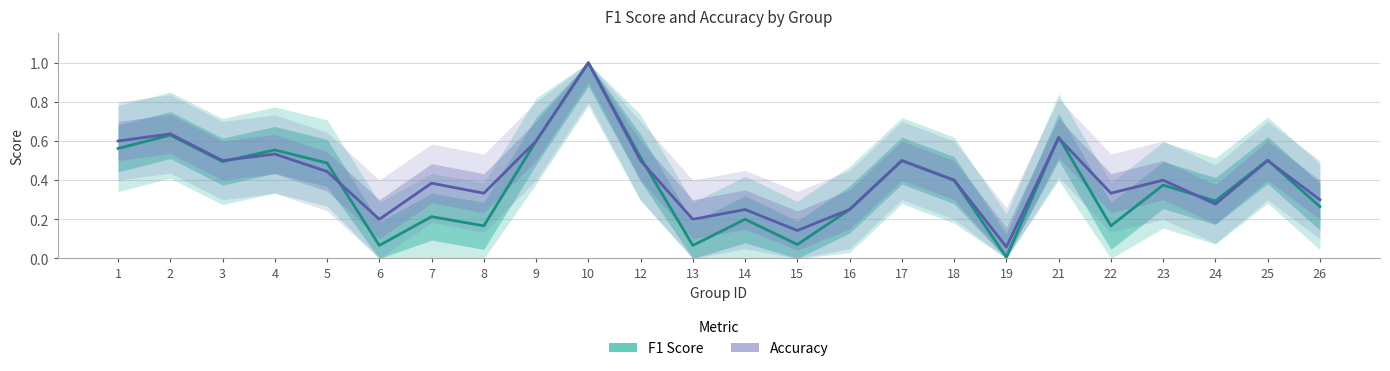

Reading left to right, list all the values displayed in this chart.

F1 Score: 1=0.6	2=0.6	3=0.5	4=0.6	5=0.5	6=0.1	7=0.2	8=0.2	9=0.6	10=1.0	12=0.5	13=0.1	14=0.2	15=0.1	16=0.2	17=0.5	18=0.4	19=0.0	21=0.6	22=0.2	23=0.4	24=0.3	25=0.5	26=0.3
Accuracy: 1=0.6	2=0.6	3=0.5	4=0.5	5=0.4	6=0.2	7=0.4	8=0.3	9=0.6	10=1.0	12=0.5	13=0.2	14=0.2	15=0.1	16=0.2	17=0.5	18=0.4	19=0.1	21=0.6	22=0.3	23=0.4	24=0.3	25=0.5	26=0.3